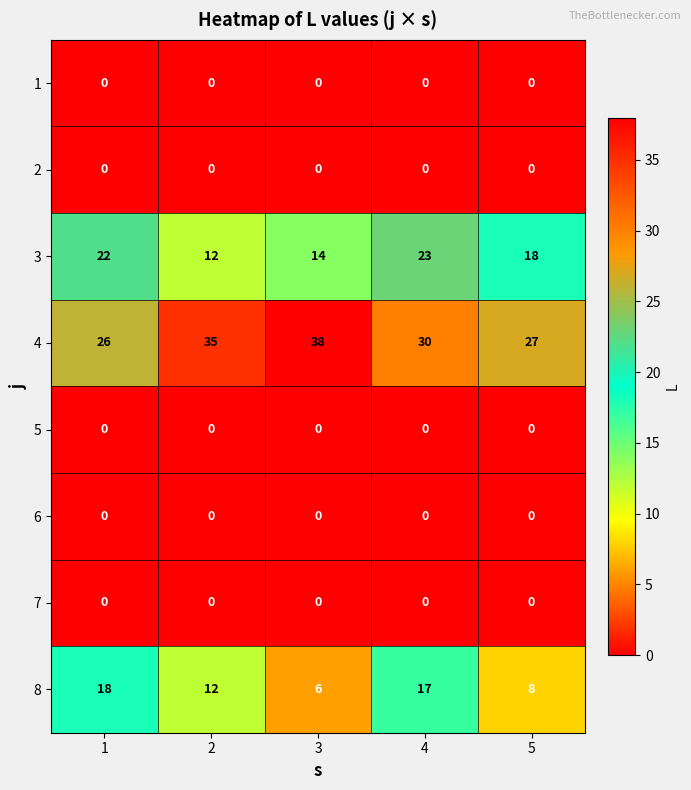

What is the difference between the maximum and minimum values in the 4 series?

12